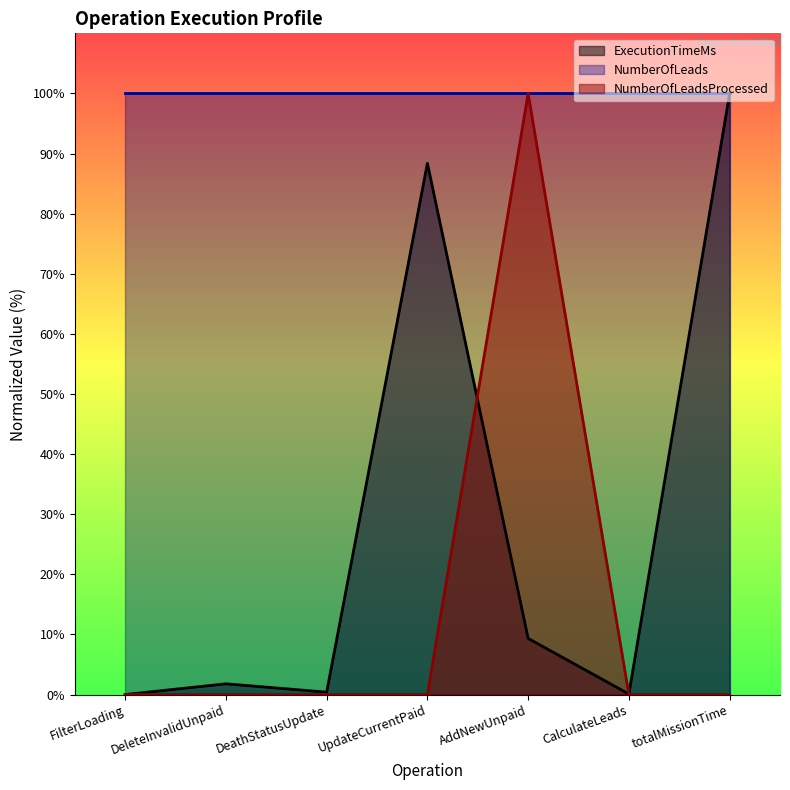

What is the difference between the maximum and minimum values in the NumberOfLeadsProcessed series?

100.0